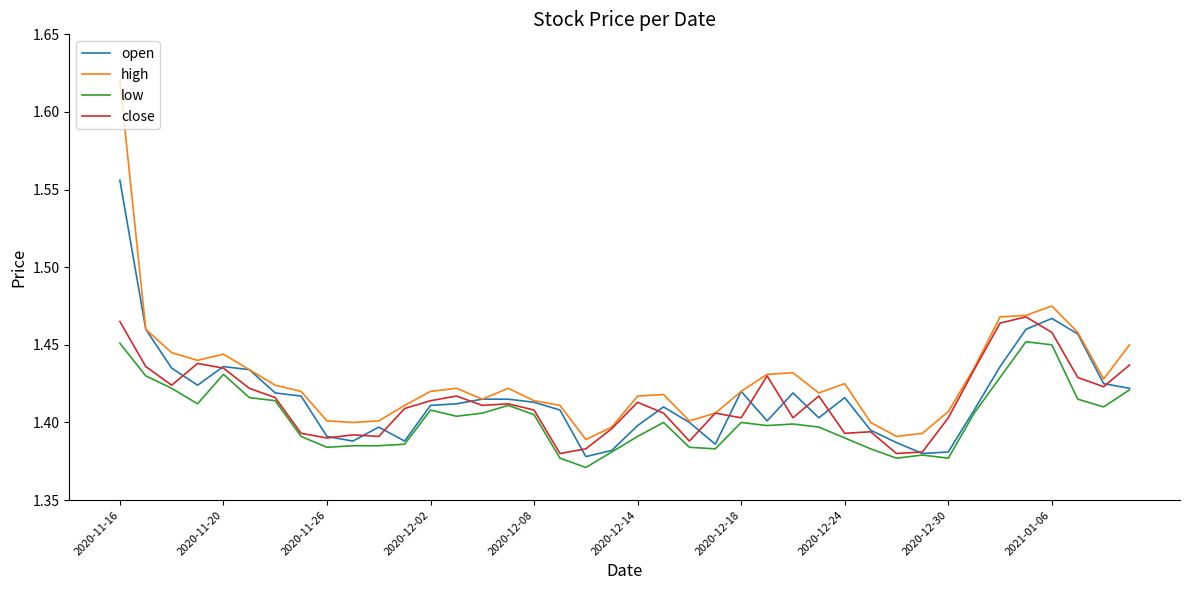

True or false: high and low intersect in this chart.

False